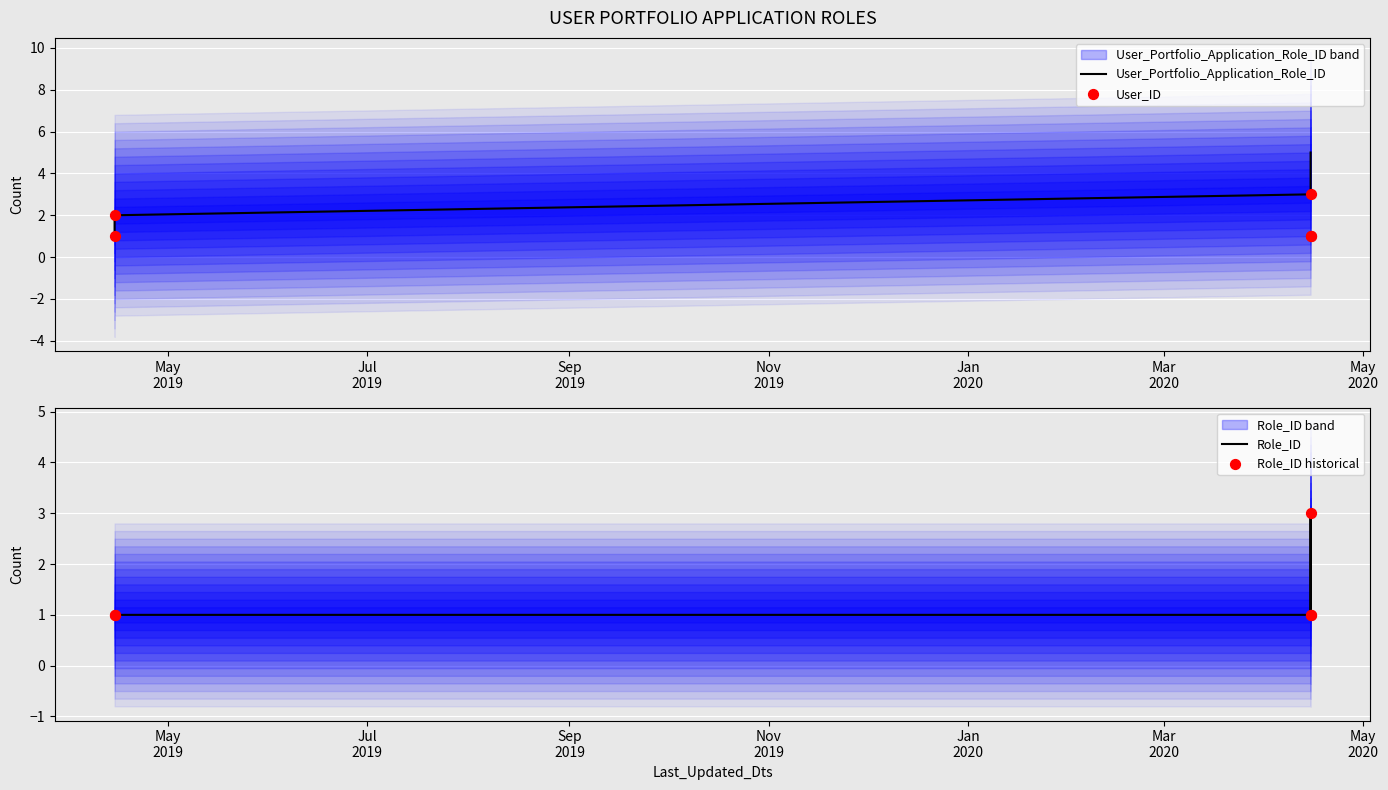

Which series has the largest total across all categories?

User_Portfolio_Application_Role_ID